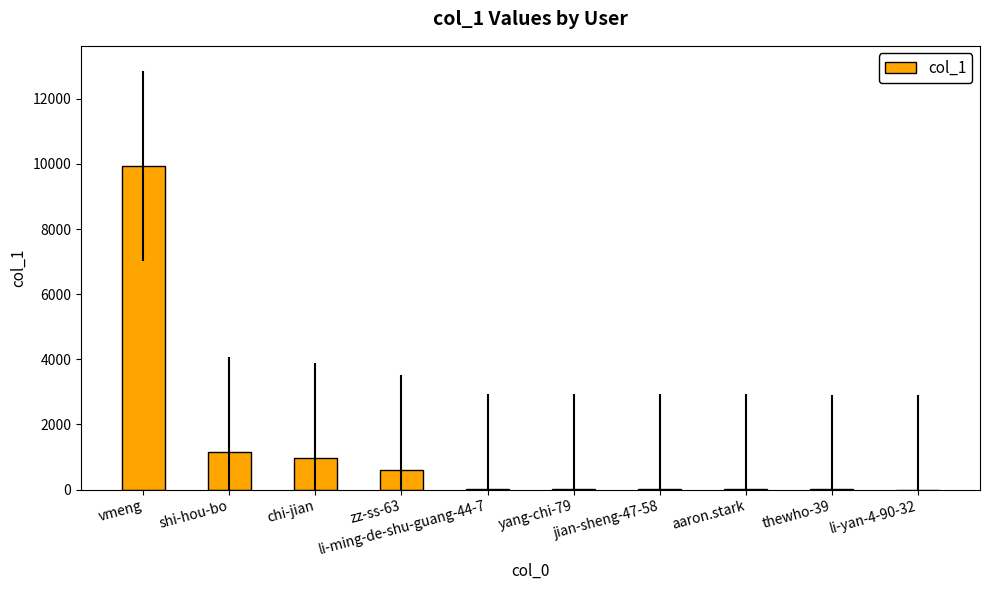

What is the change in value from li-ming-de-shu-guang-44-7 to aaron.stark?

-13